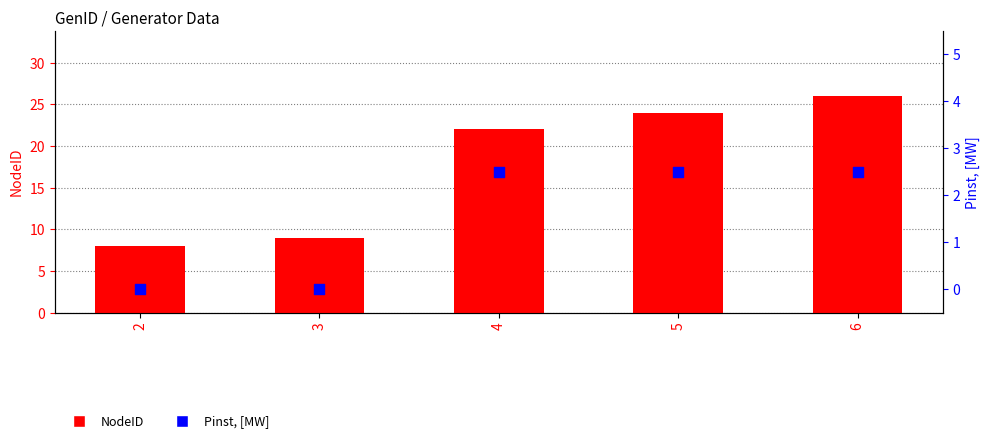

What are all the series names shown in the legend?

NodeID, Pinst, [MW]